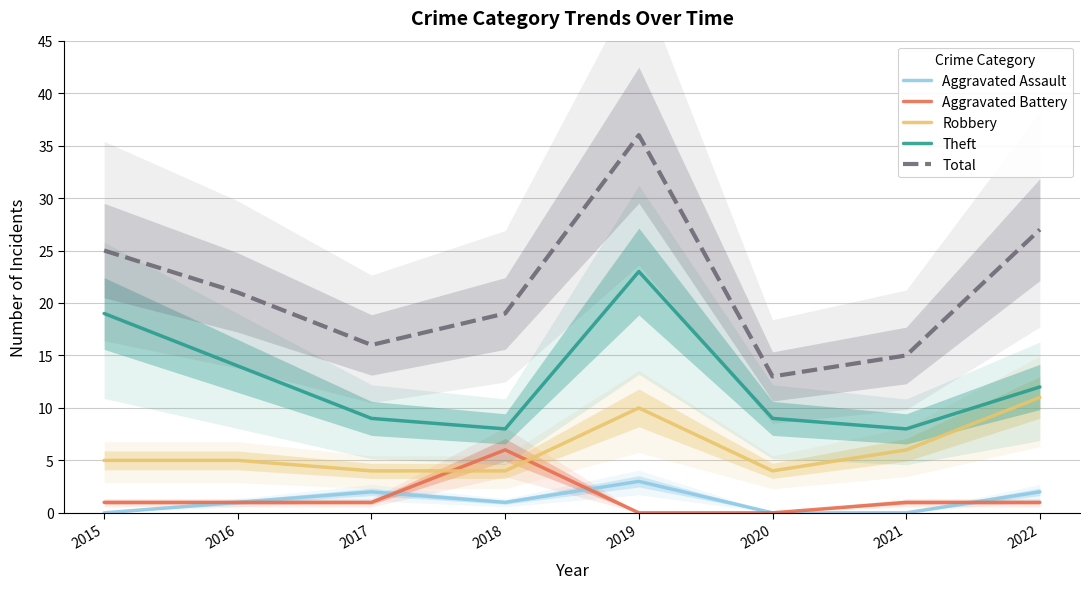

At which category does Aggravated Assault reach its first local valley?

2018